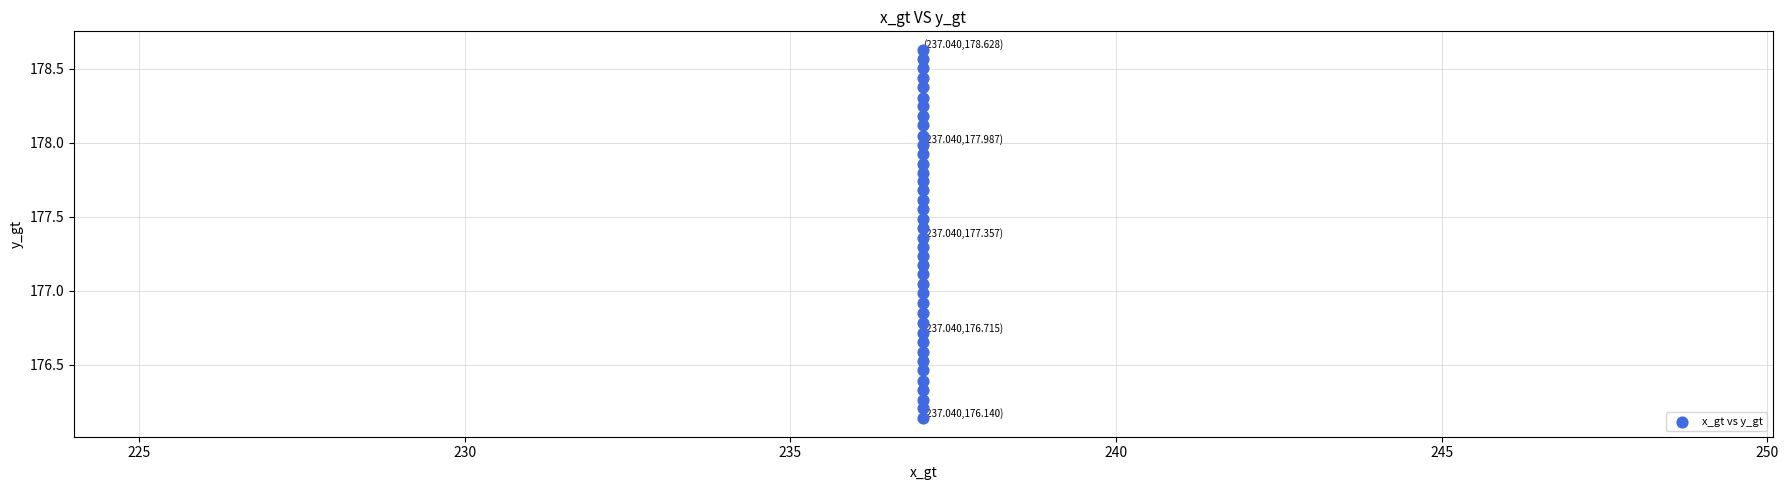

What is the range of Y values (max minus min)?

2.5